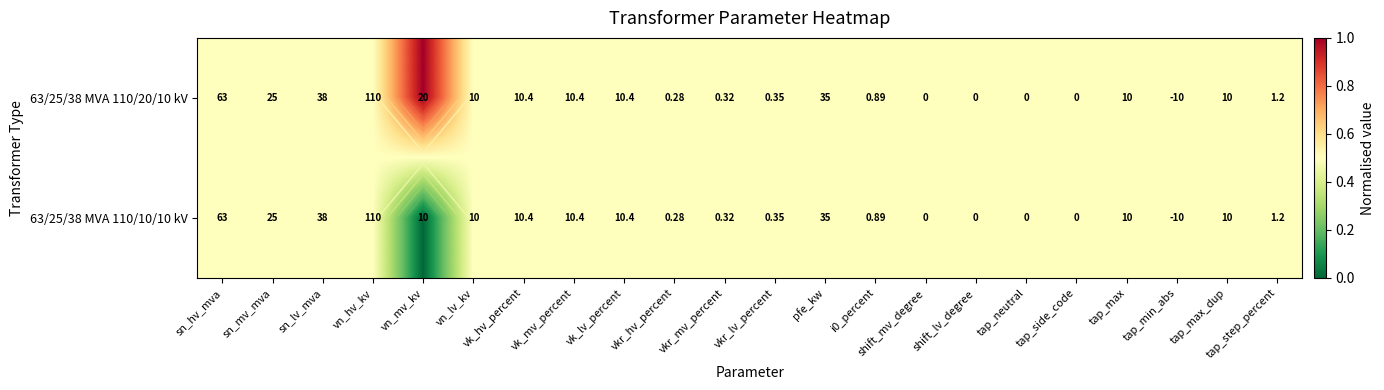

Which has a higher value, vkr_lv_percent or shift_mv_degree?

vkr_lv_percent